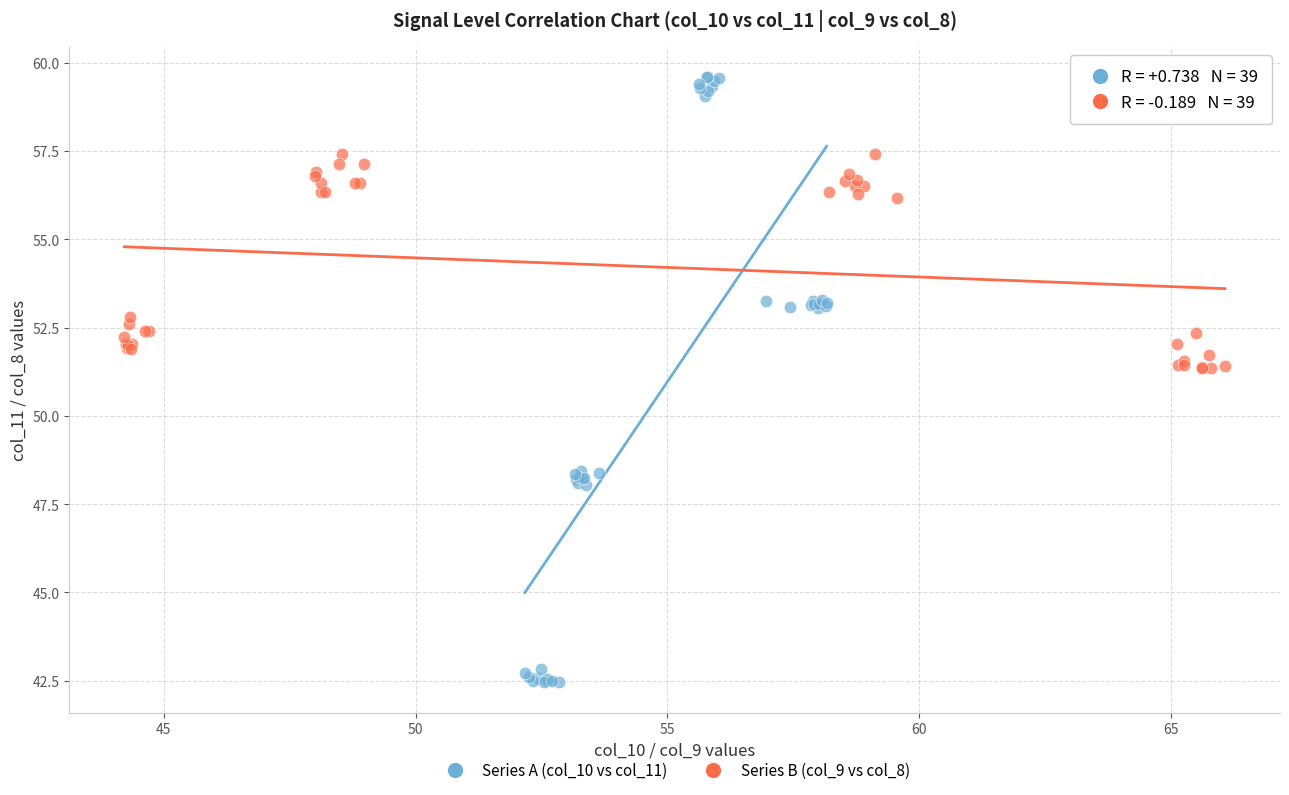

Which series reaches the maximum Y coordinate?

Series A (col_10 vs col_11)